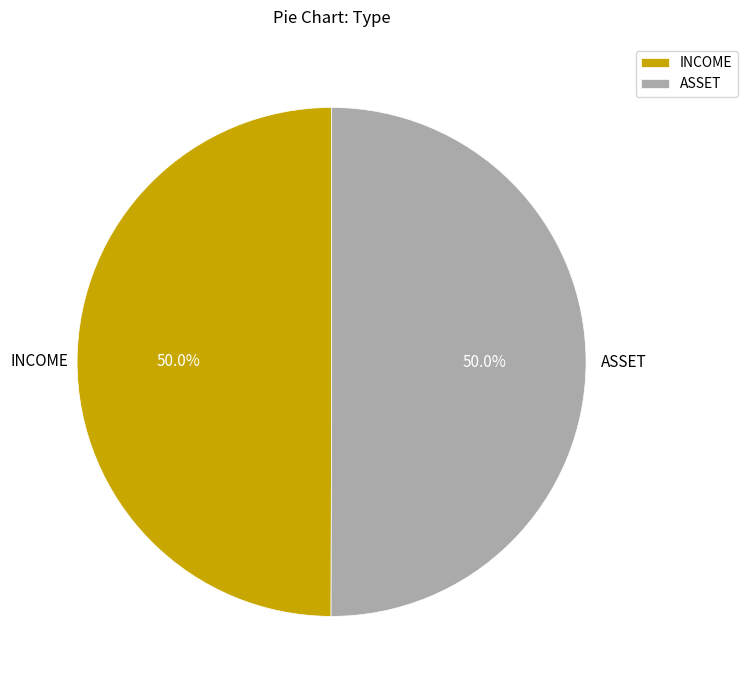

Do INCOME and ASSET together represent more than half of the pie?

Yes